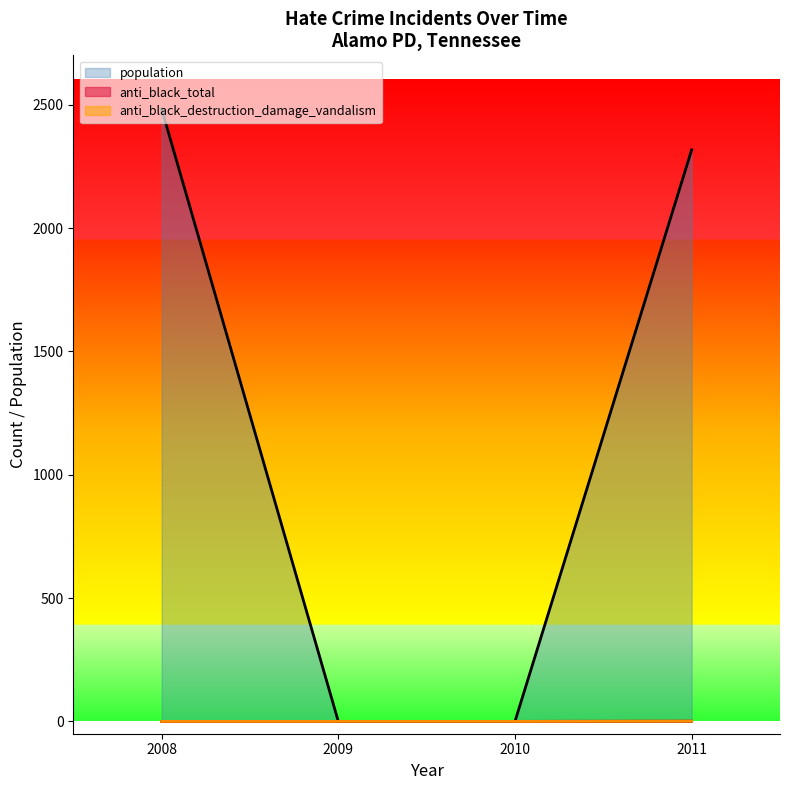

How many data points in anti_black_total are above 0?

1